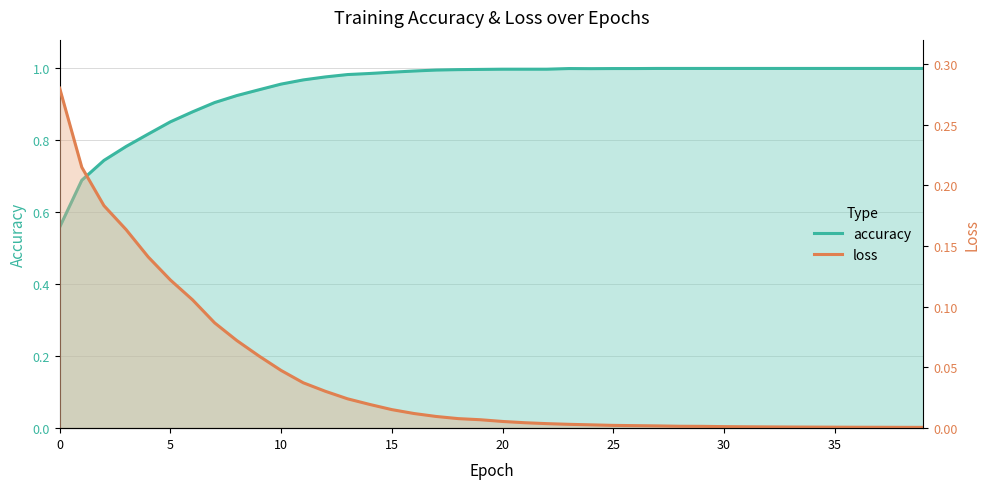

Which series has the largest range (max minus min)?

accuracy